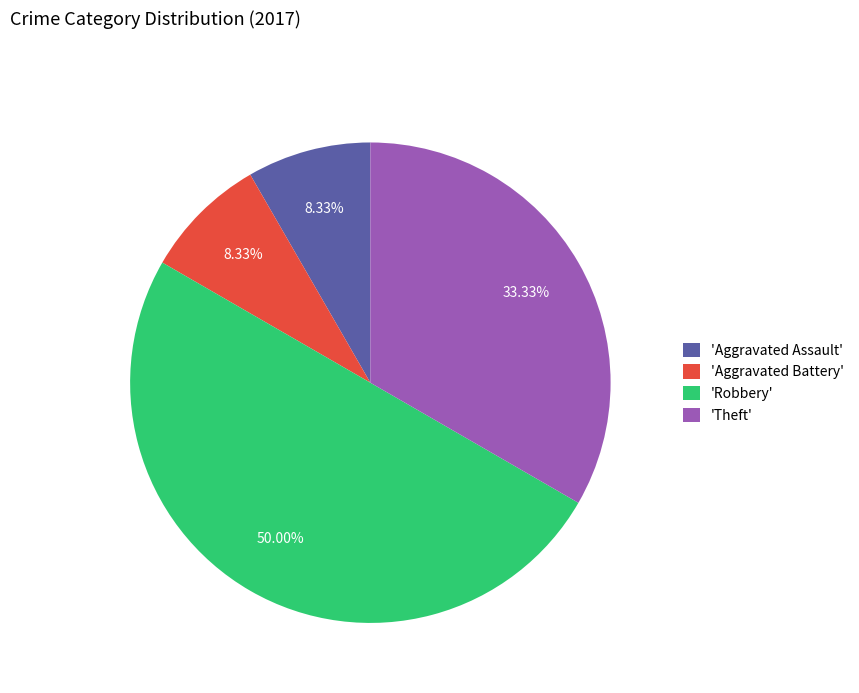

Which category has the biggest portion of the pie?

'Robbery'